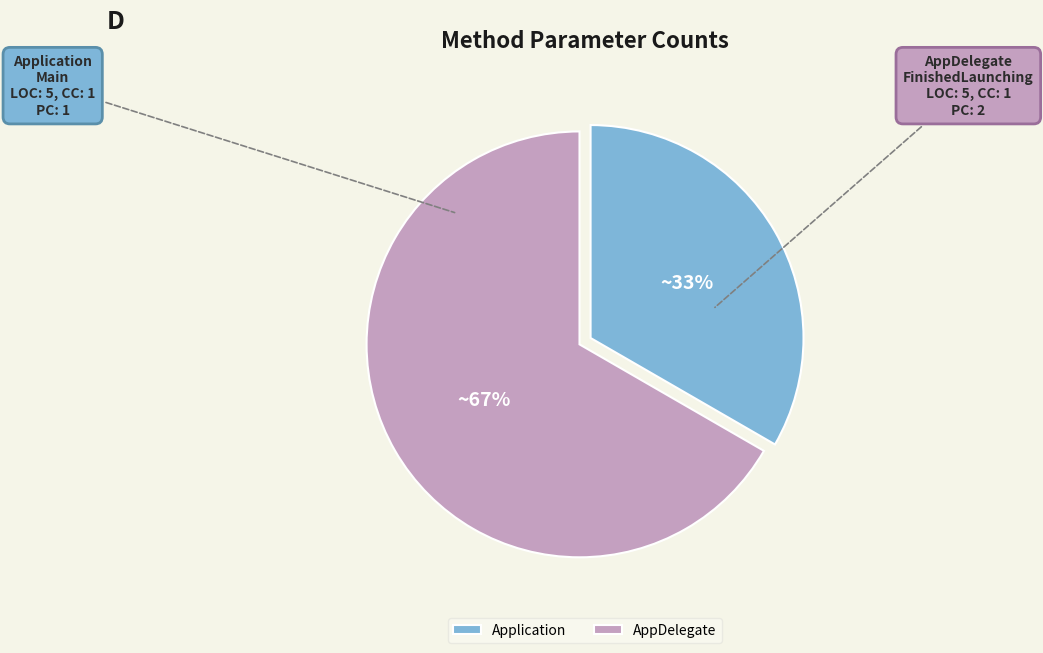

Which slice is the smallest?

Application